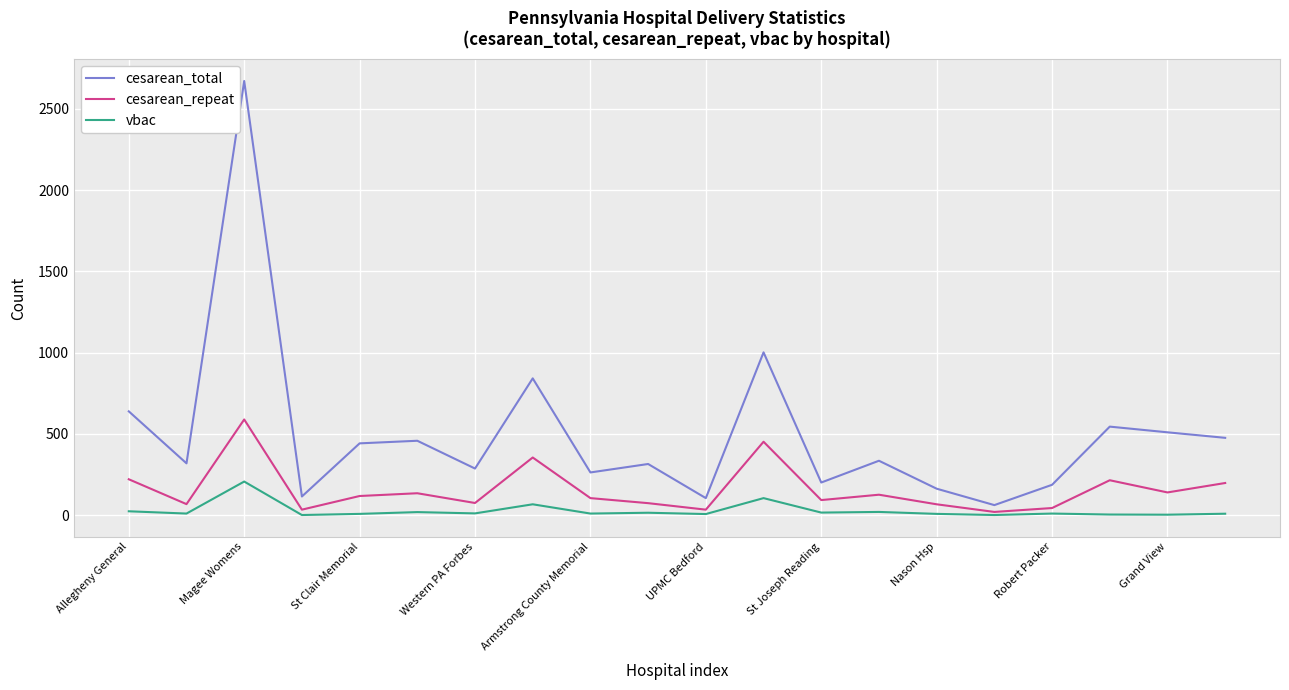

True or false: cesarean_total and vbac intersect in this chart.

False